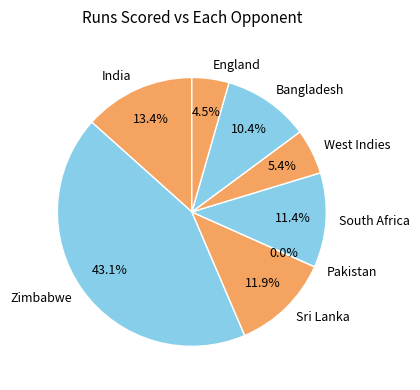

Which has a higher value, England or Zimbabwe?

Zimbabwe